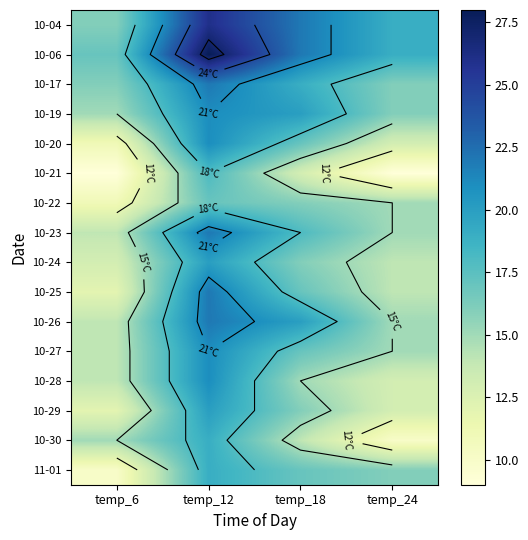

At which category is the sum across all series the highest?

temp_12